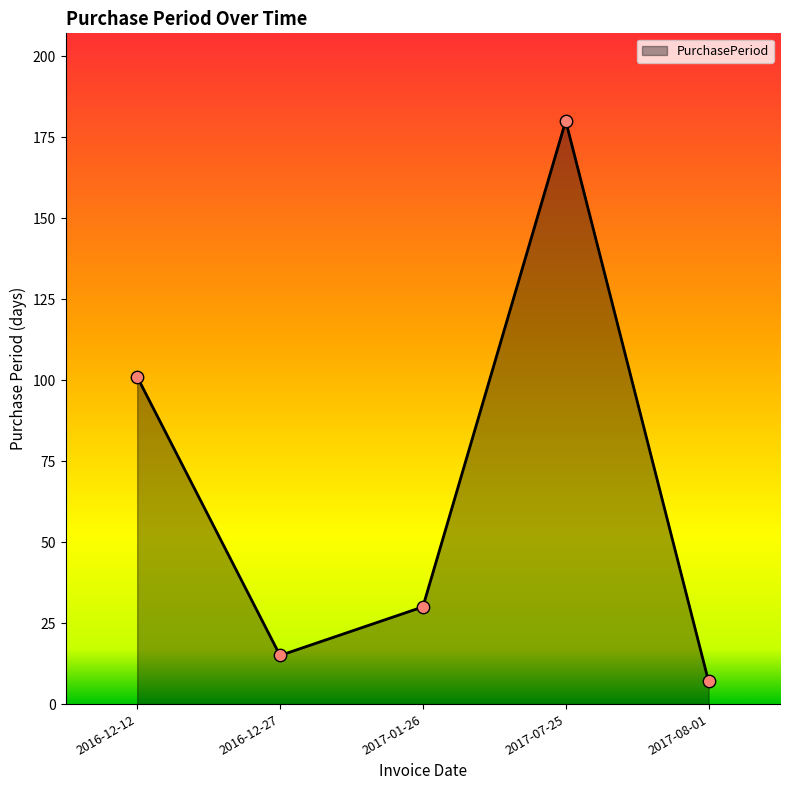

What is the ratio of the value at 2017-07-25 to the value at 2017-01-26?

6.0